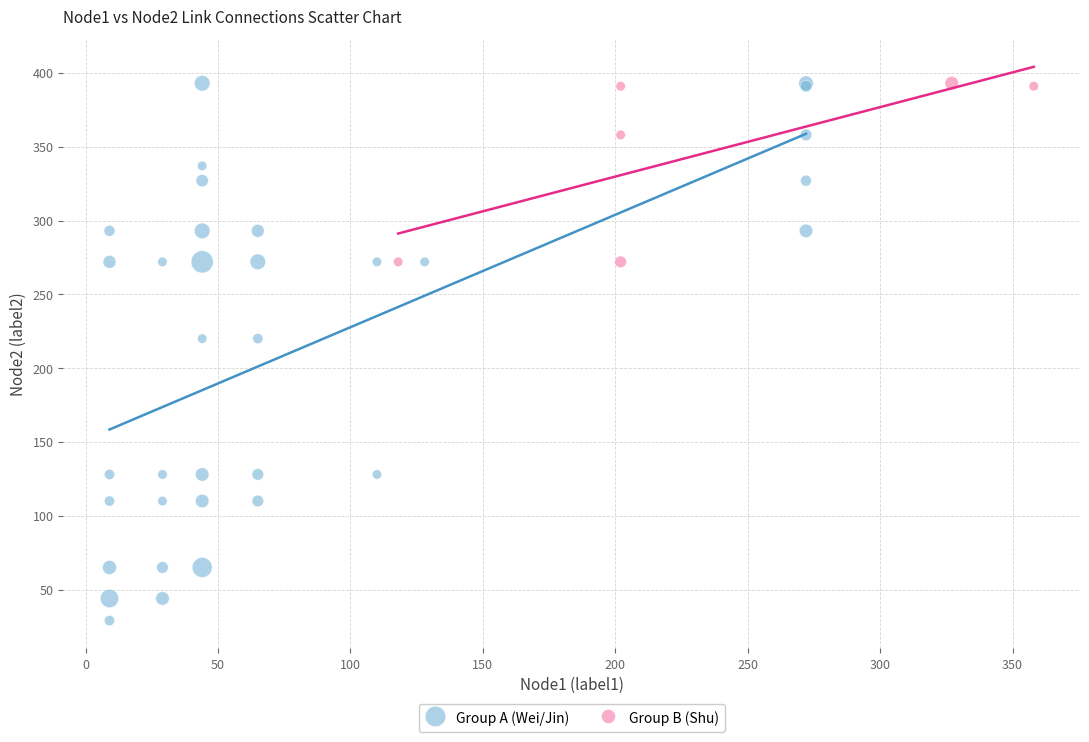

Which series reaches the minimum Y coordinate?

Group A (Wei/Jin)